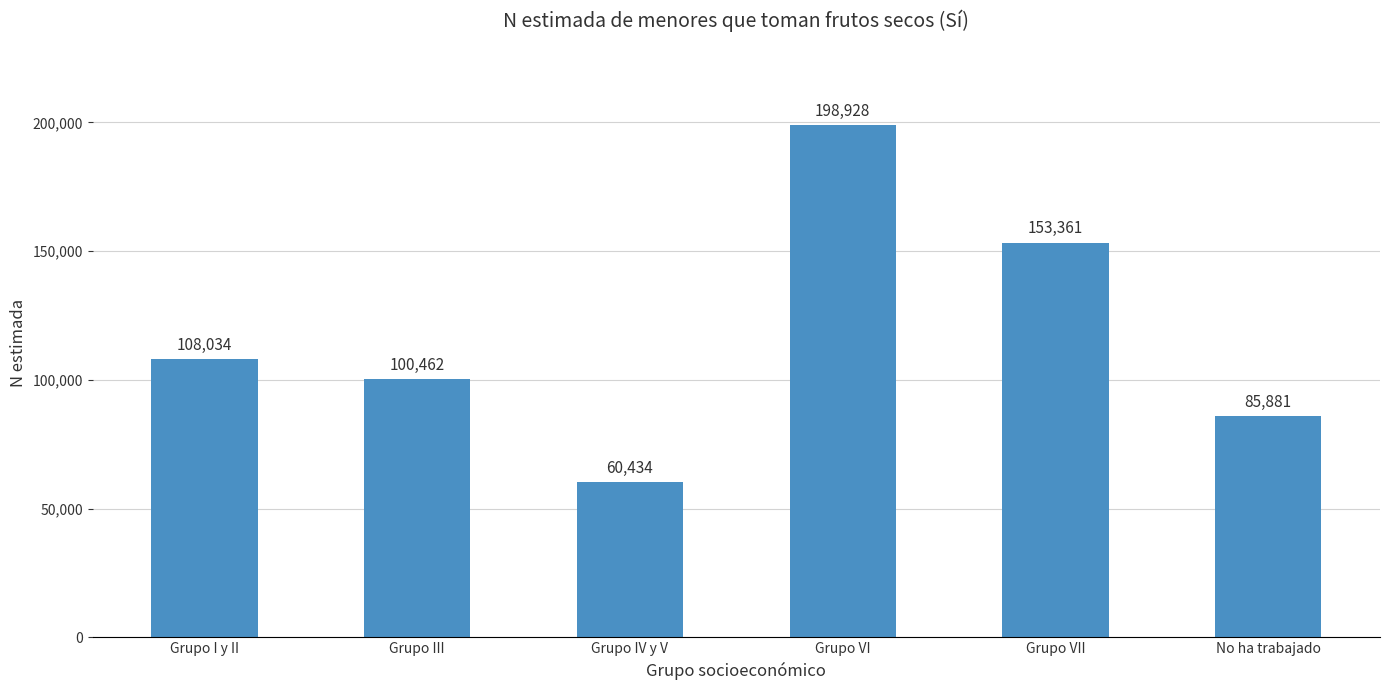

How many values are between 85881 and 153361?

4